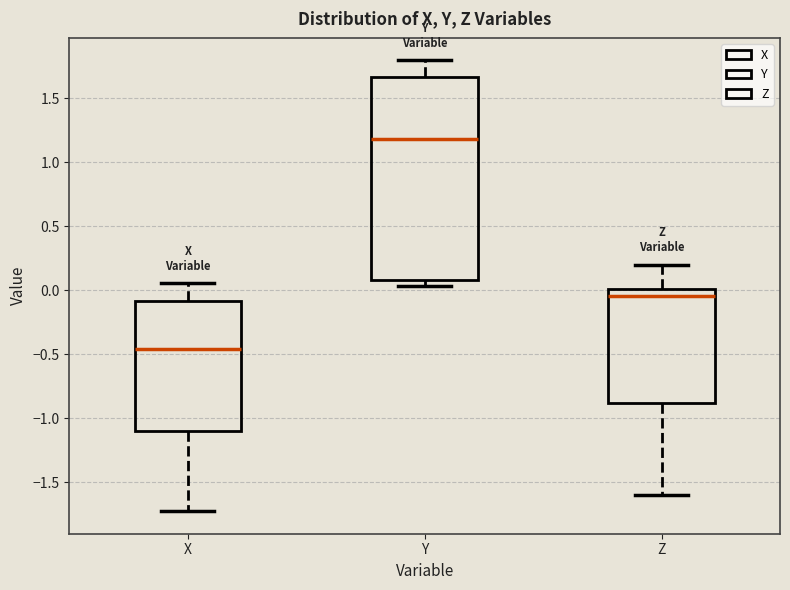

Reading left to right, read every box against the y-axis: the position of its median line, the range the box covers, and the ends of its whiskers. The values are not printed on the chart, so give them approximately, as read against the axis.

X: median -0.45, box -1.10 to -0.10, whiskers -1.70 to 0.05
Y: median 1.20, box 0.10 to 1.65, whiskers 0.05 to 1.80
Z: median -0.05, box -0.90 to 0.00, whiskers -1.60 to 0.20